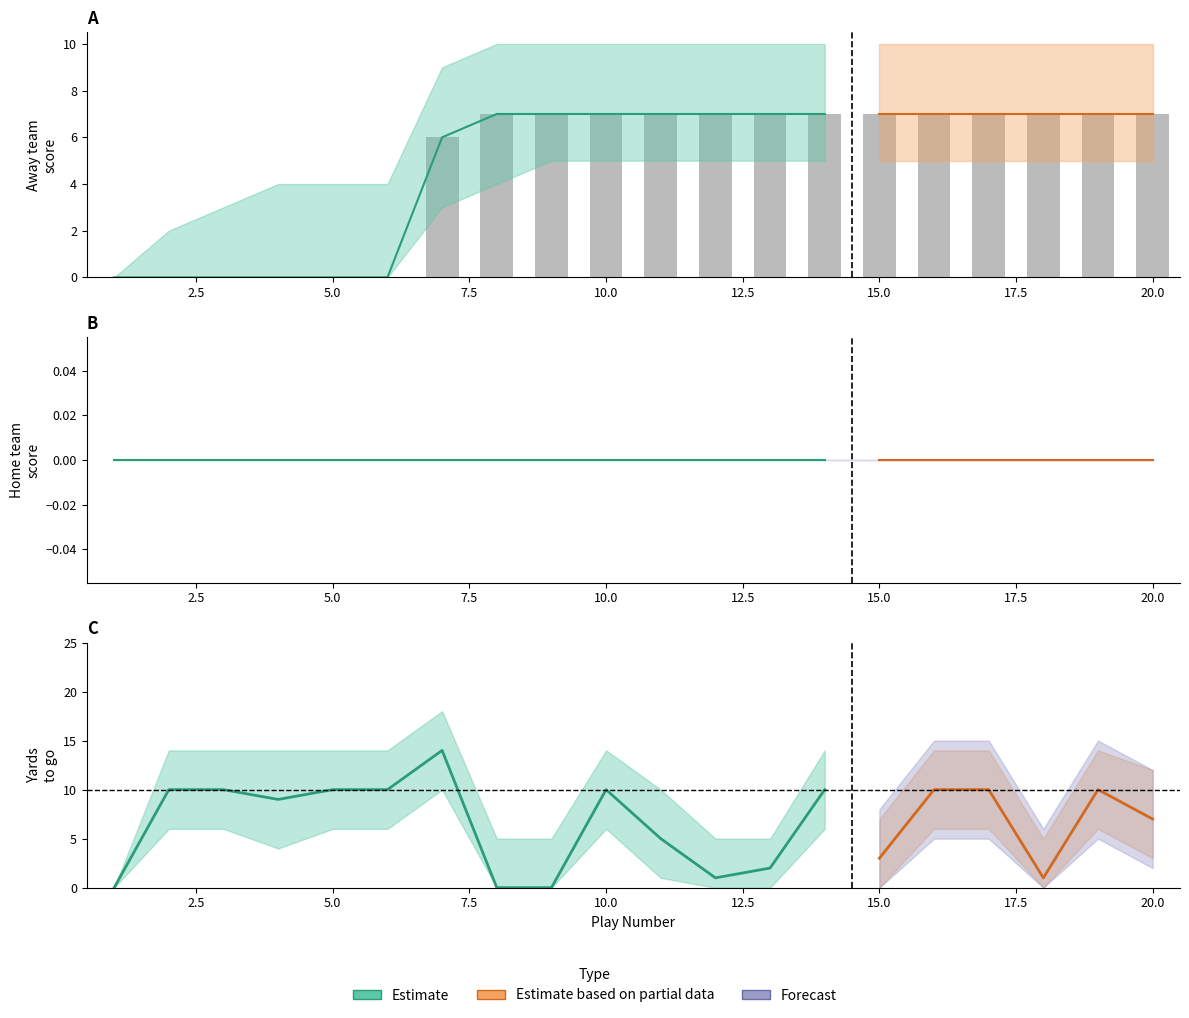

What is the sum of the away_team values at 8 and 10?

14